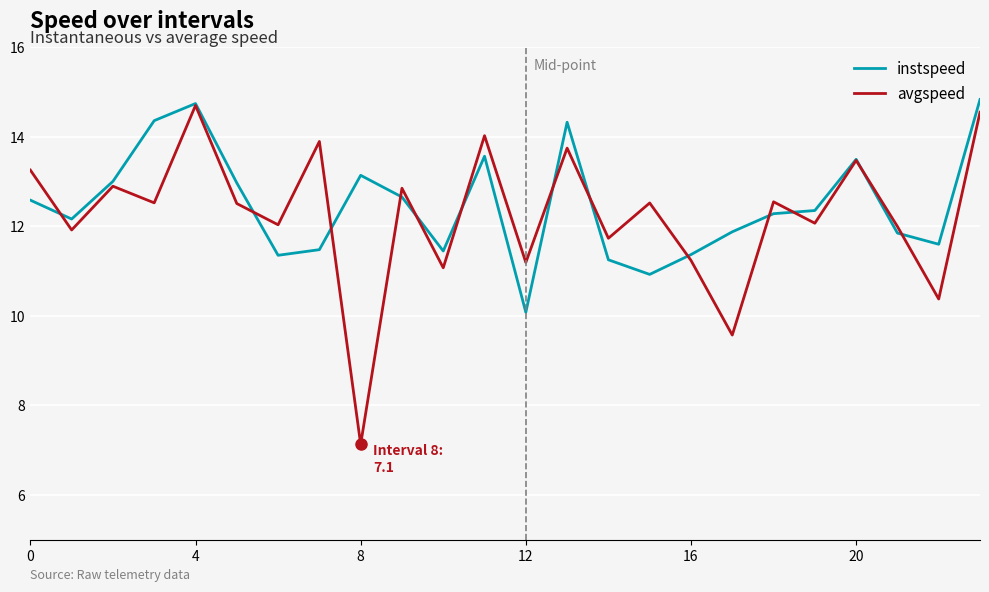

How many lines are shown in the chart?

2